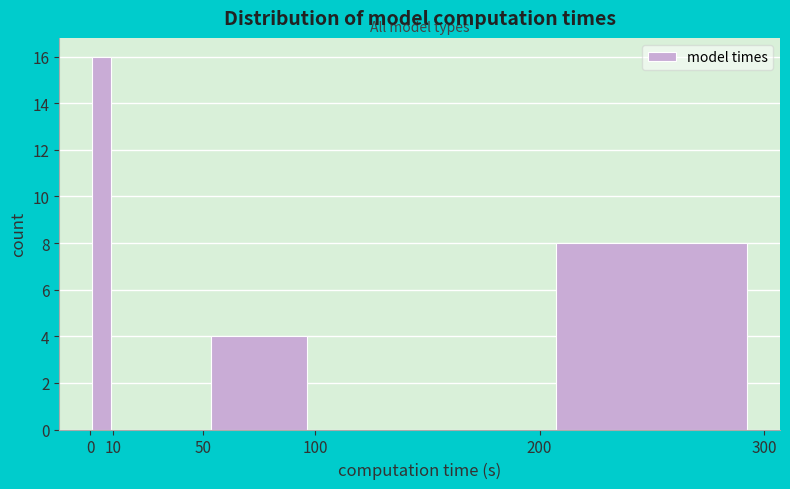

Reading left to right, list every bar in this chart as the range it spans on the x-axis followed by its height. The values are not printed on the chart, so give them approximately, as read against the axis.

0 to 10: 16
10 to 50: 0
50 to 100: 4
100 to 200: 0
200 to 300: 8